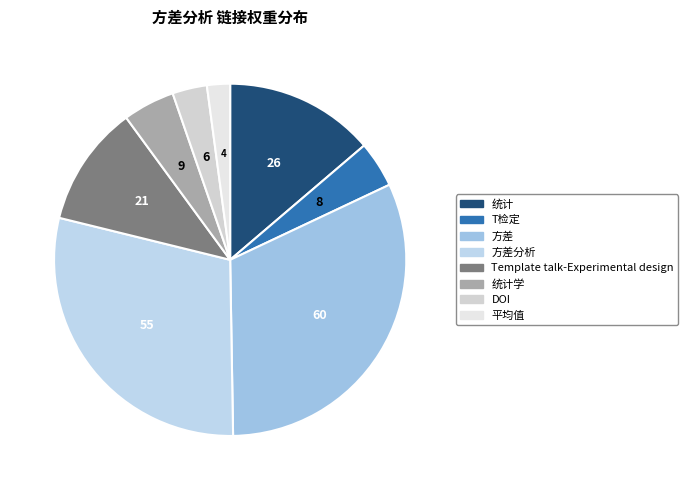

How many segments does this pie chart have?

8